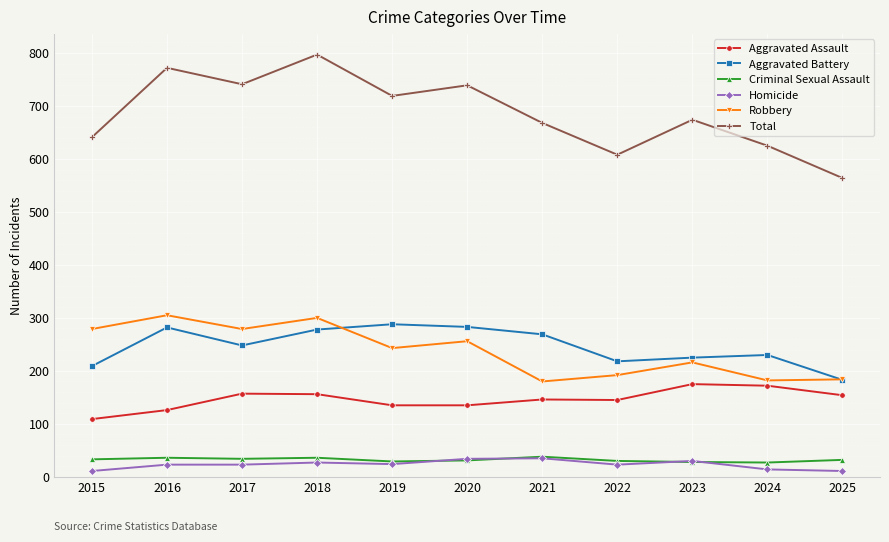

What is the approximate value of Aggravated Assault at 2025?

154